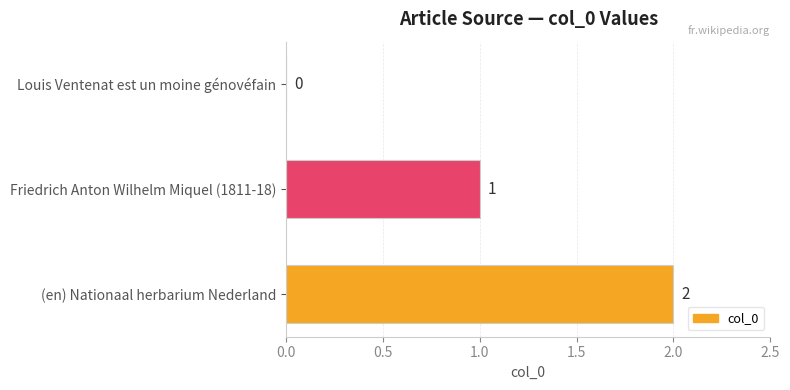

Between Friedrich Anton Wilhelm Miquel (1811-18) and Louis Ventenat est un moine génovéfain, which is larger?

Friedrich Anton Wilhelm Miquel (1811-18)